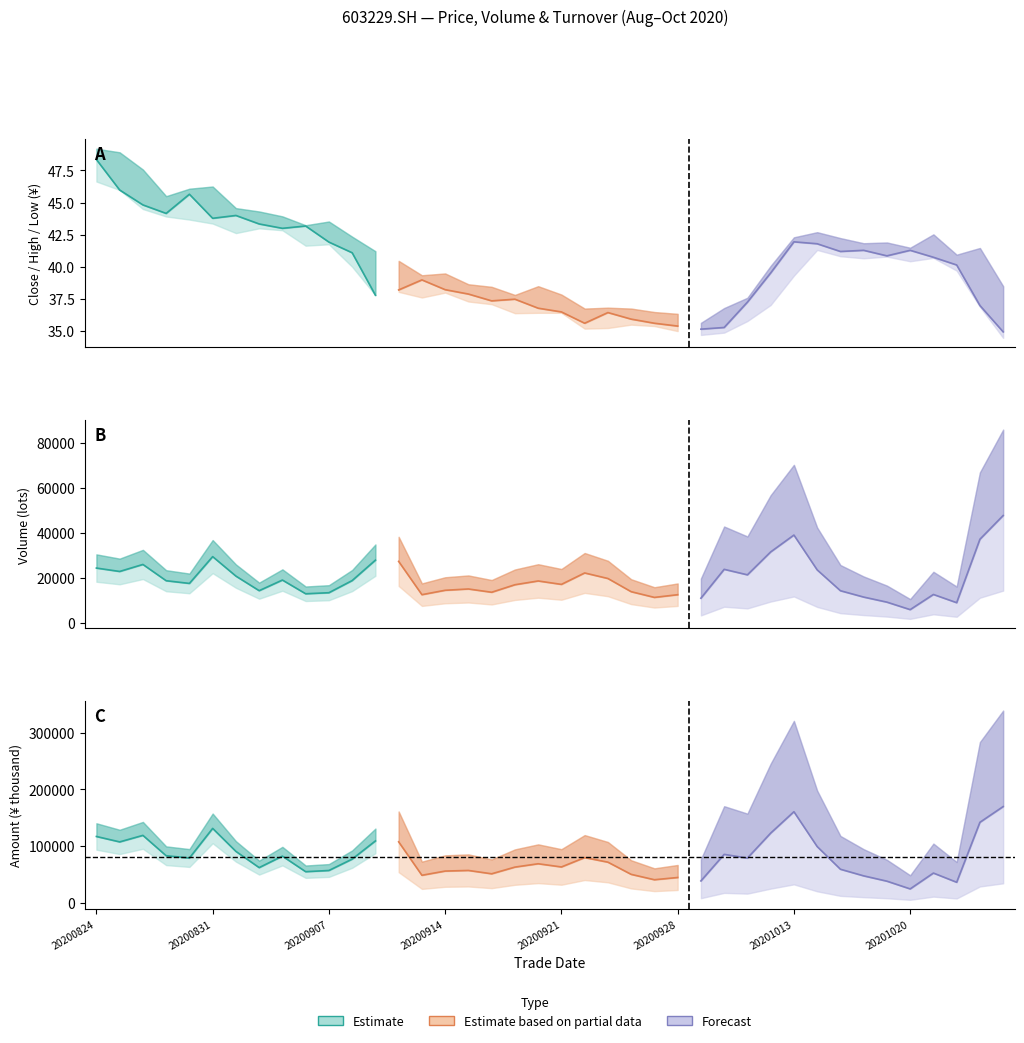

How many interior local peaks does the close series have?

9